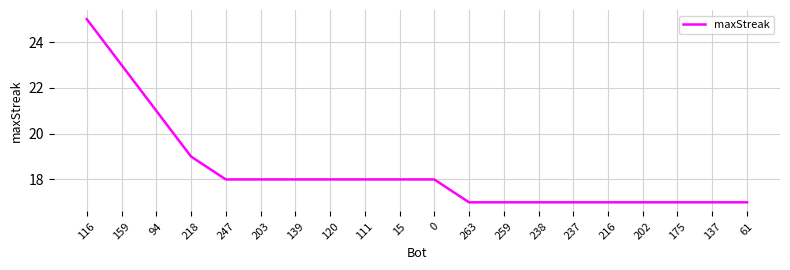

The chart shows a value of 30 at 159. True or false?

False